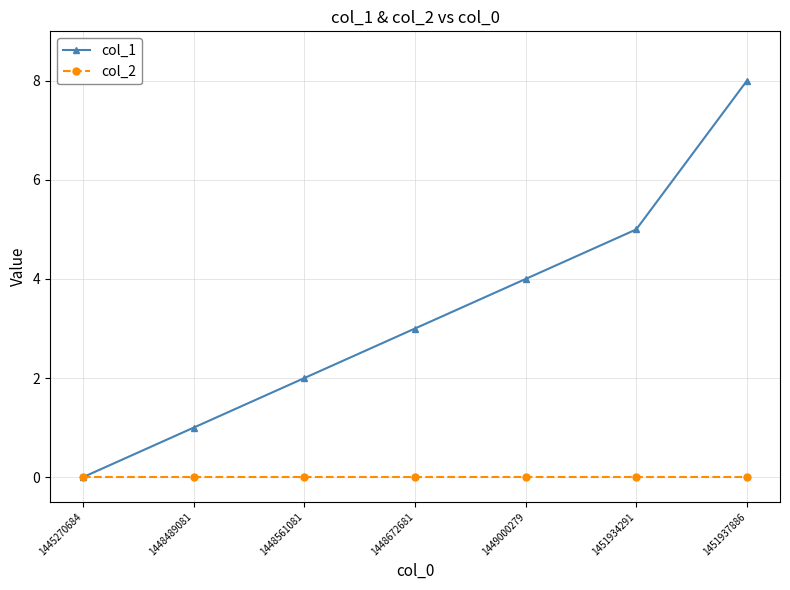

The col_1 series shows 1 at 1451934291. True or false?

False